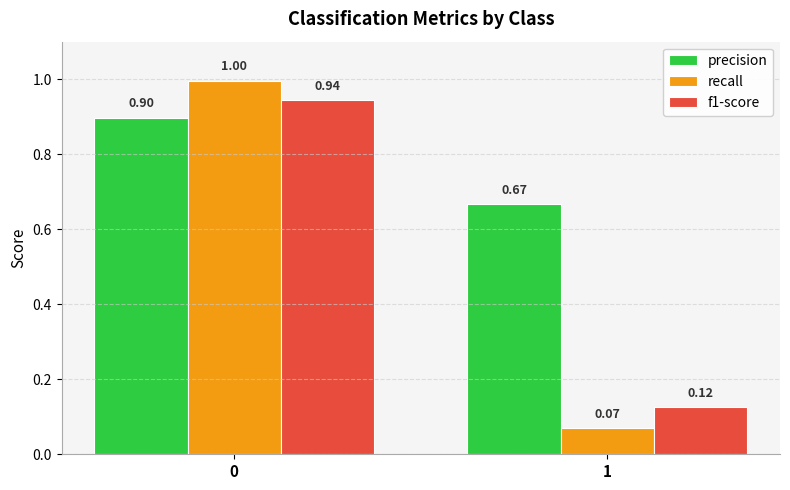

How many bars are there in each group?

3